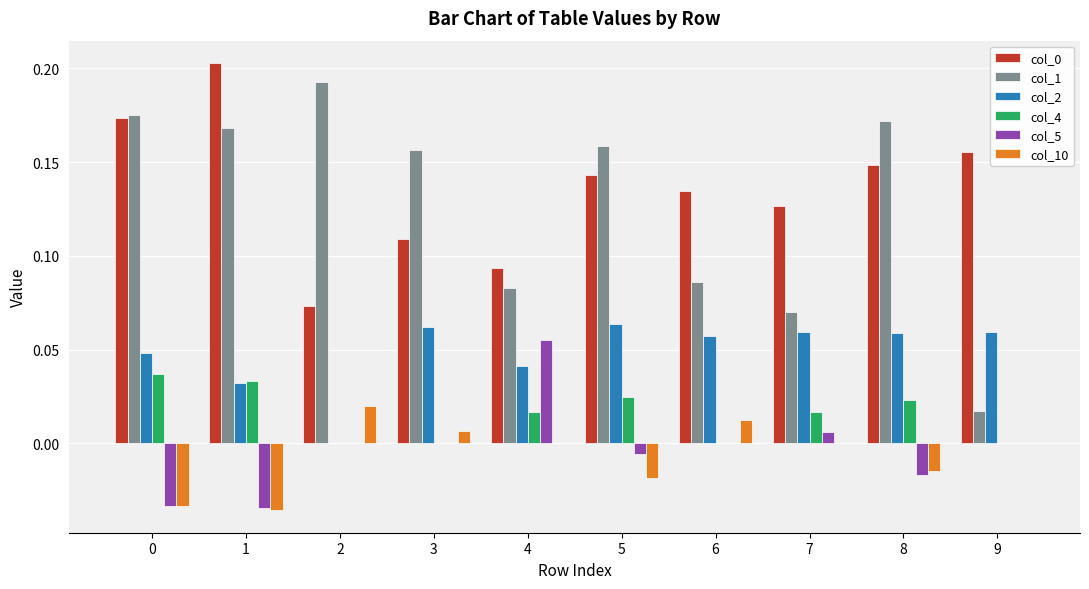

The value of col_4 at 5 is 0.0. True or false?

True